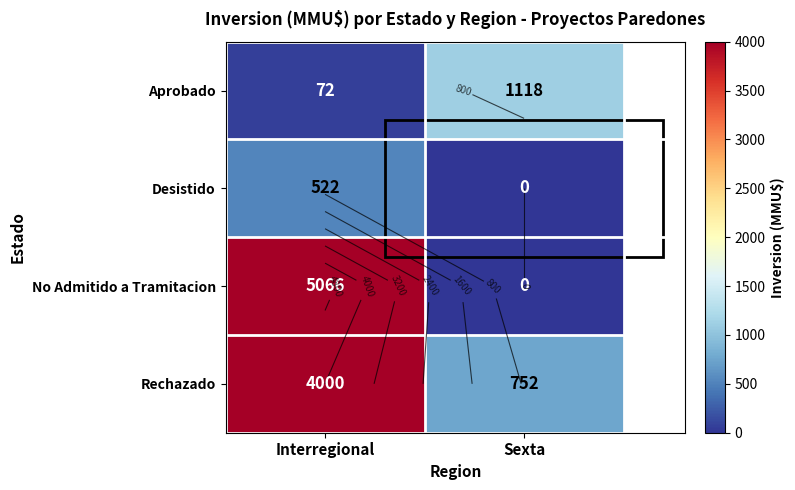

Is the value of Rechazado at Interregional greater than the value of No Admitido a Tramitacion at Interregional?

No